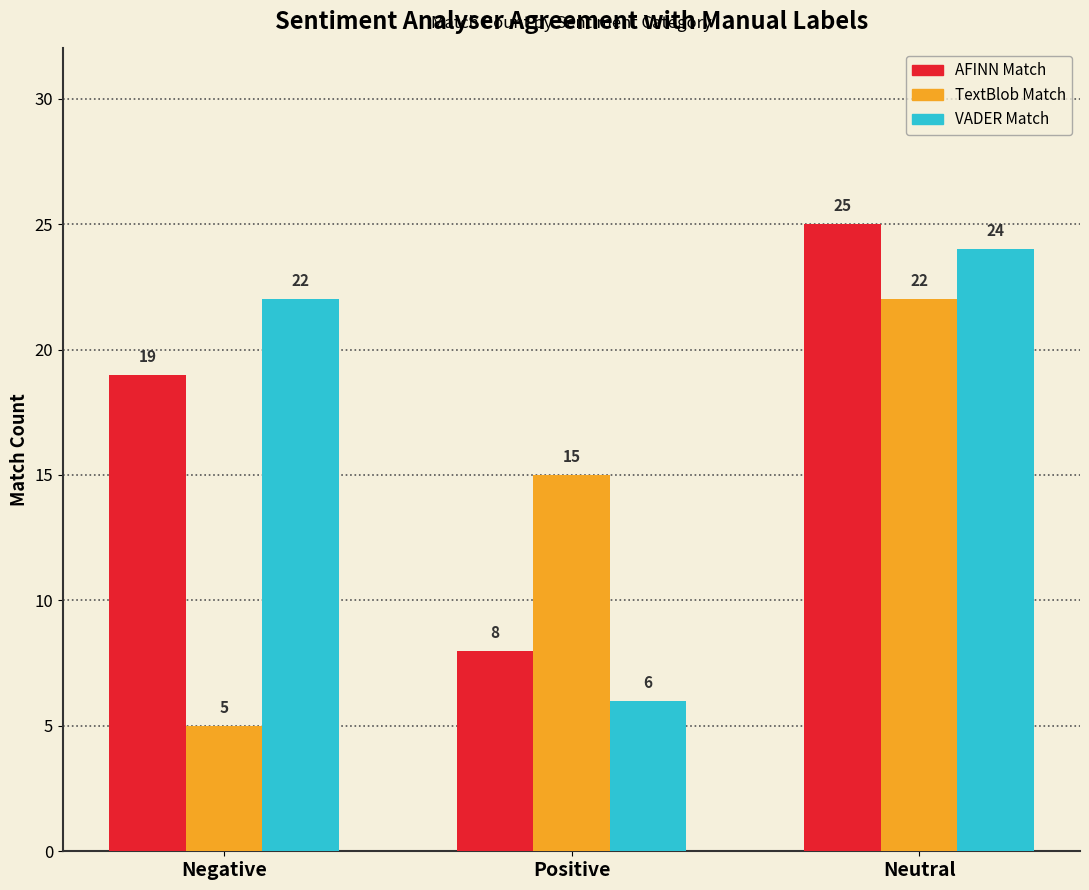

How many data points does each series have?

3